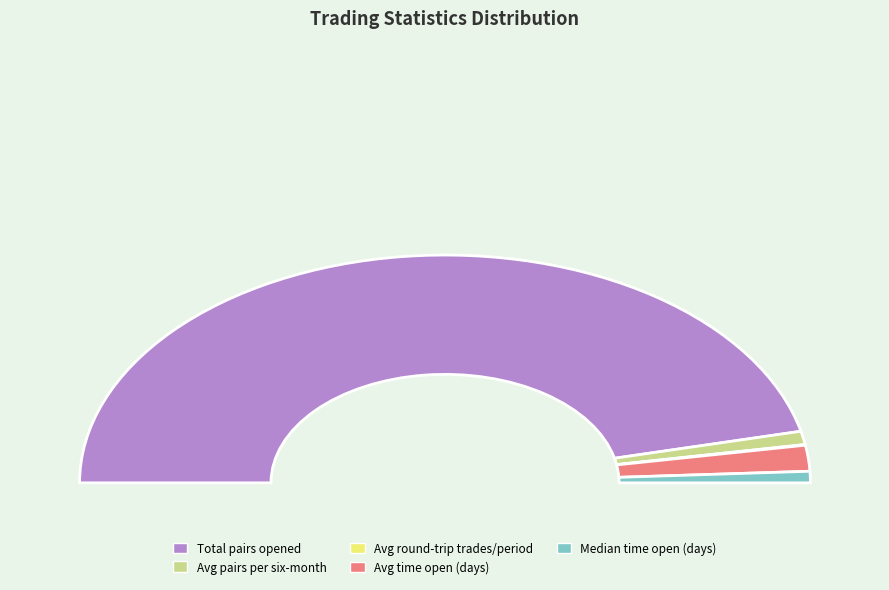

Which slice is the smallest?

Average_number_of_round-trip_trades_per_period